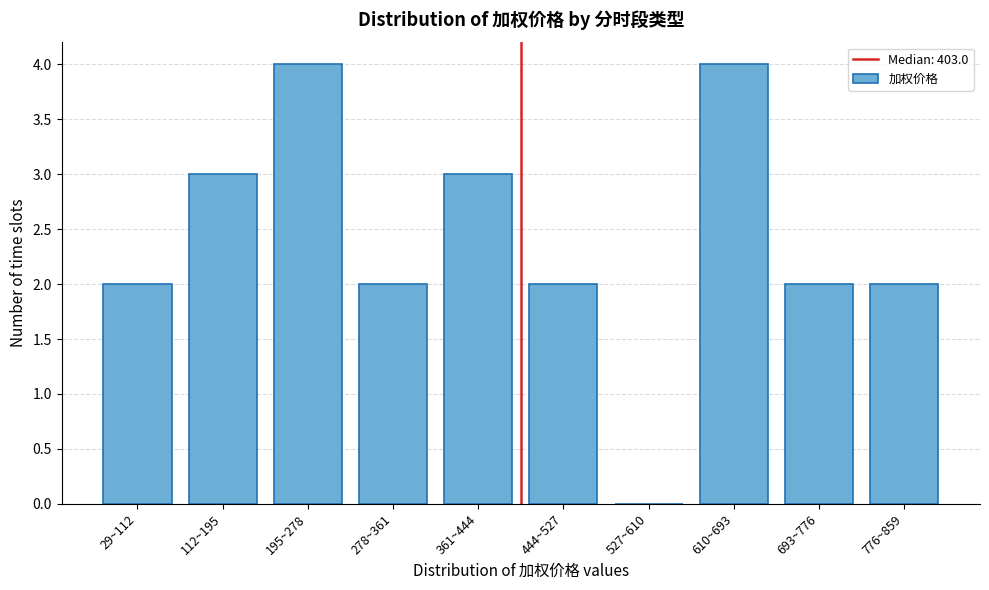

Reading left to right, transcribe all the data shown in this chart.

29~112=2	112~195=3	195~278=4	278~361=2	361~444=3	444~527=2	527~610=0	610~693=4	693~776=2	776~859=2